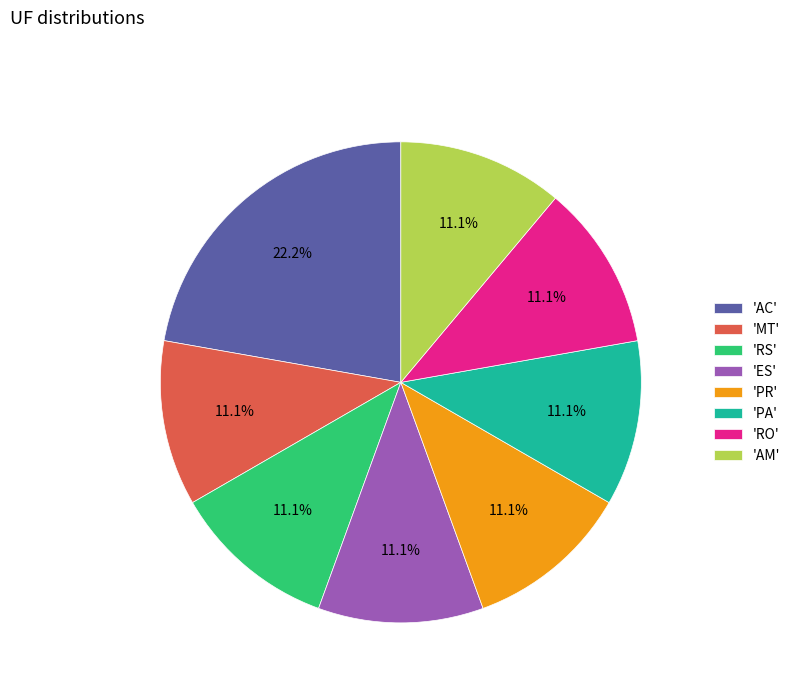

Approximately how many times larger is the value at 'MT' compared to 'PR'?

1.0